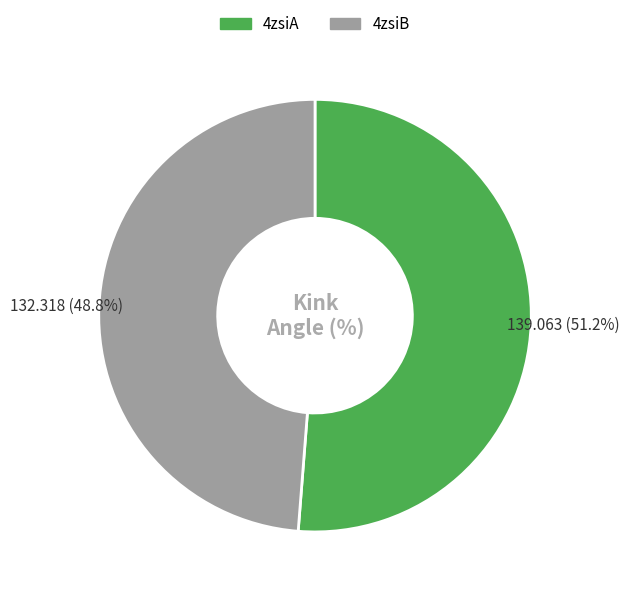

Approximately how many times larger is the value at 4zsiB compared to 4zsiA?

1.0